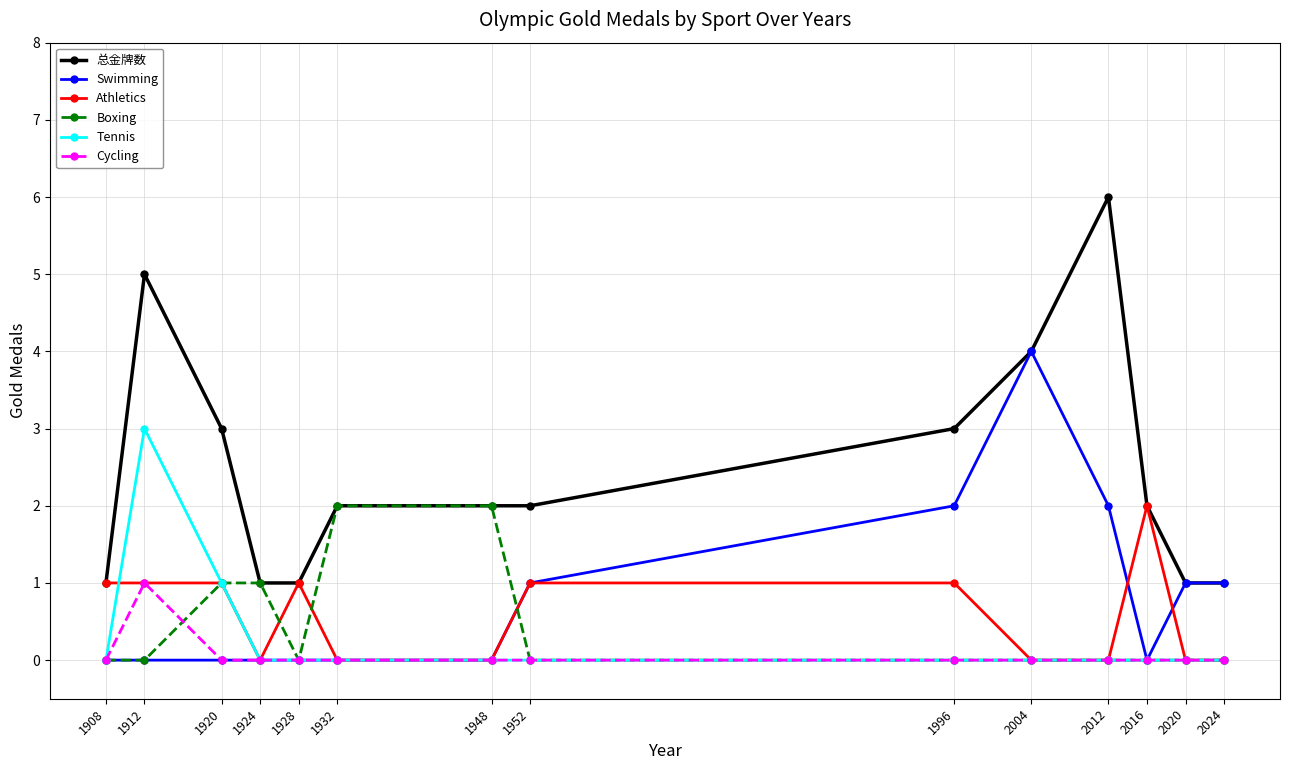

How many data points in Athletics are less than 1?

7